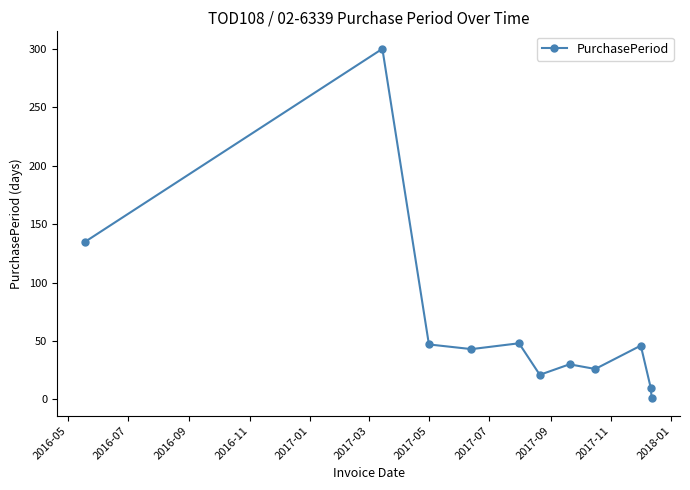

What is the greatest value displayed?

300